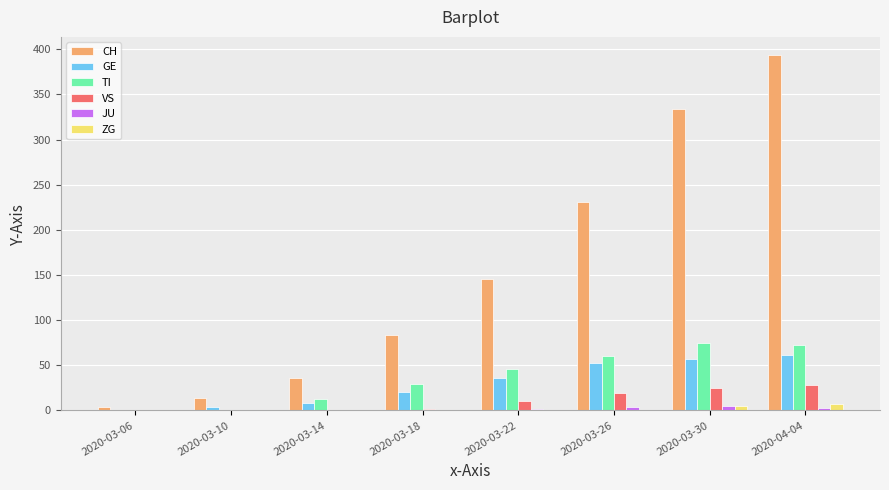

Is the value of CH at 2020-03-22 greater than the value of TI at 2020-03-10?

Yes